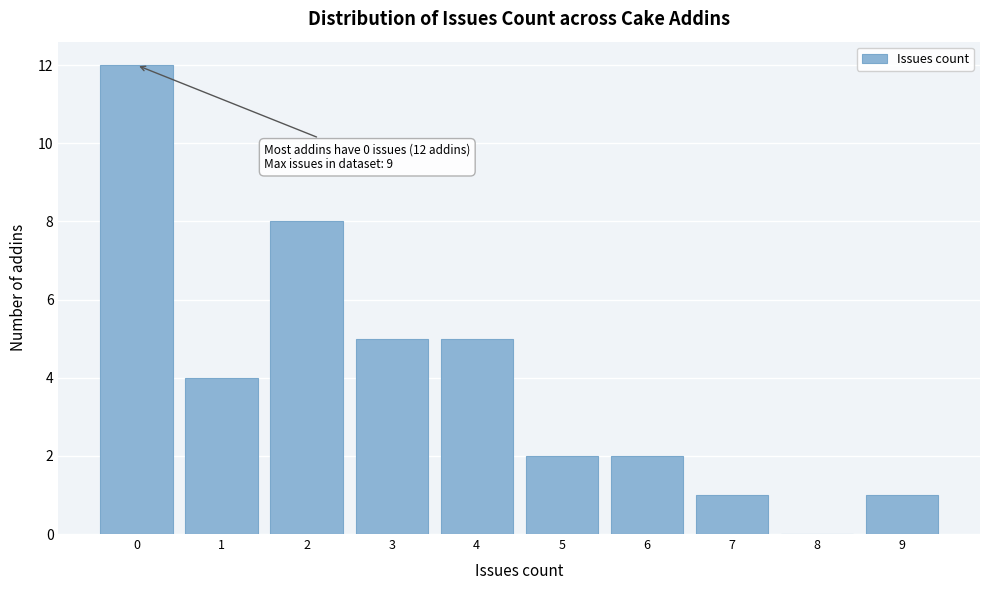

Over which range of the x-axis is the bar tallest?

-0.5 to 0.5